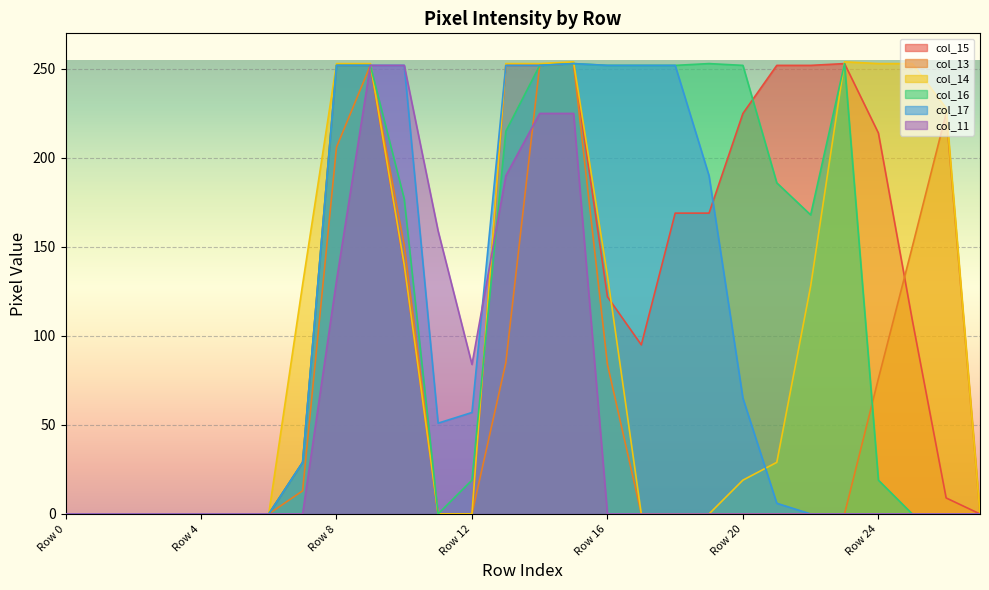

How many intersections are there between col_13 and col_11?

1